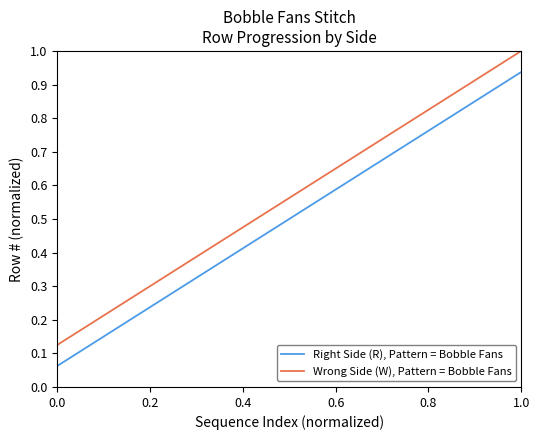

Which series has the largest total across all categories?

Wrong Side (W), Pattern = Bobble Fans